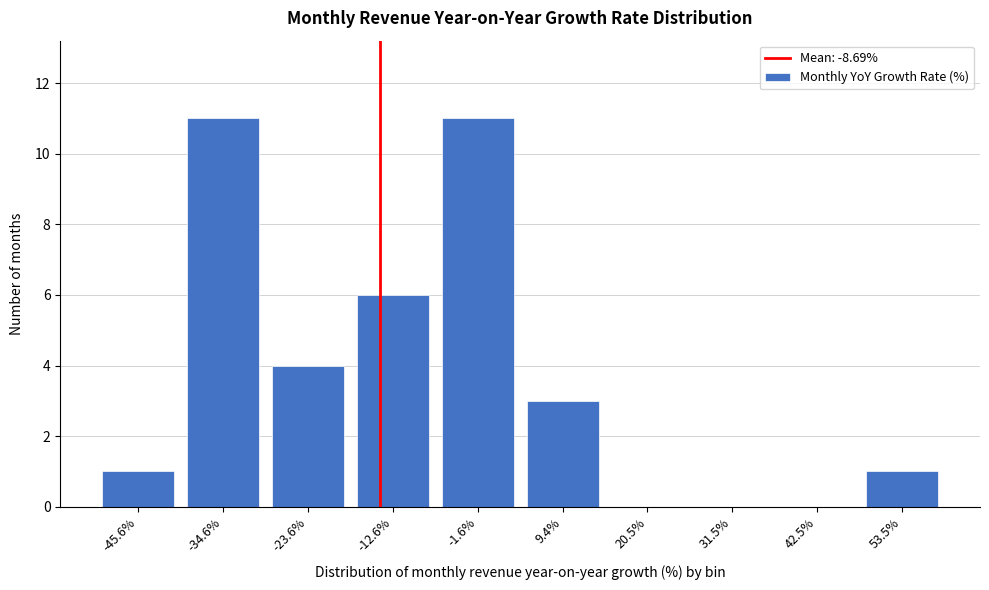

Reading left to right, transcribe all the data shown in this chart.

-45.6%=1	-34.6%=11	-23.6%=4	-12.6%=6	-1.6%=11	9.4%=3	20.5%=0	31.5%=0	42.5%=0	53.5%=1